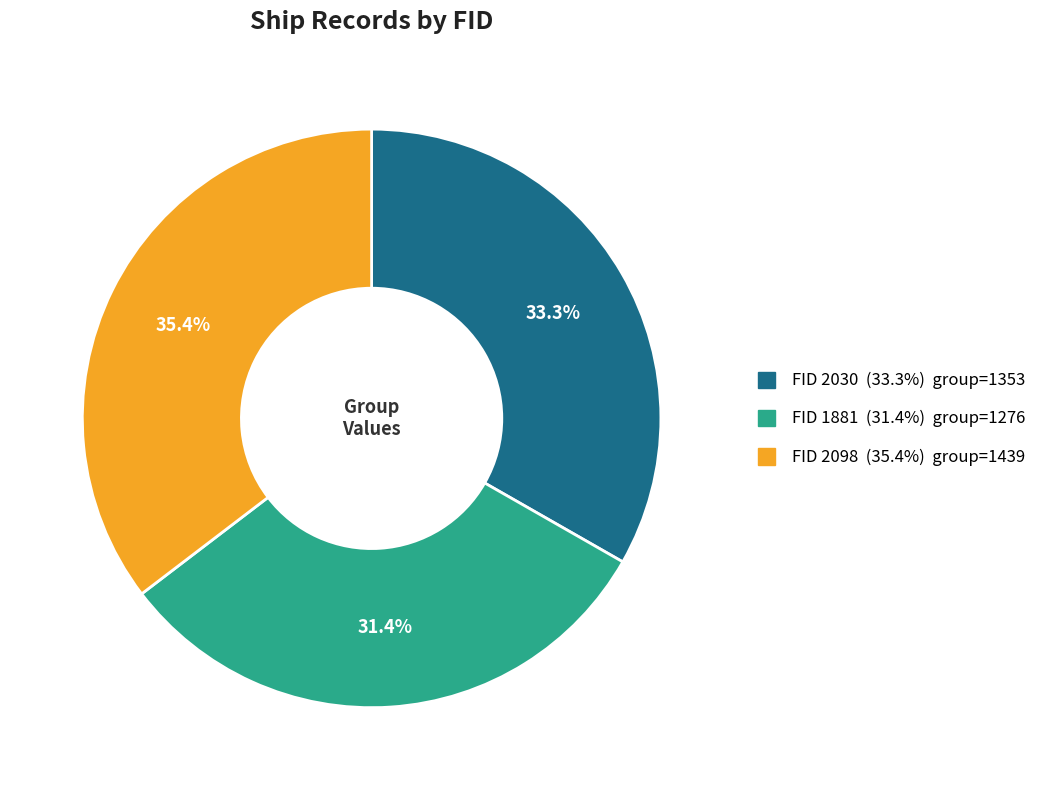

Is there any slice that represents more than half of the pie?

No